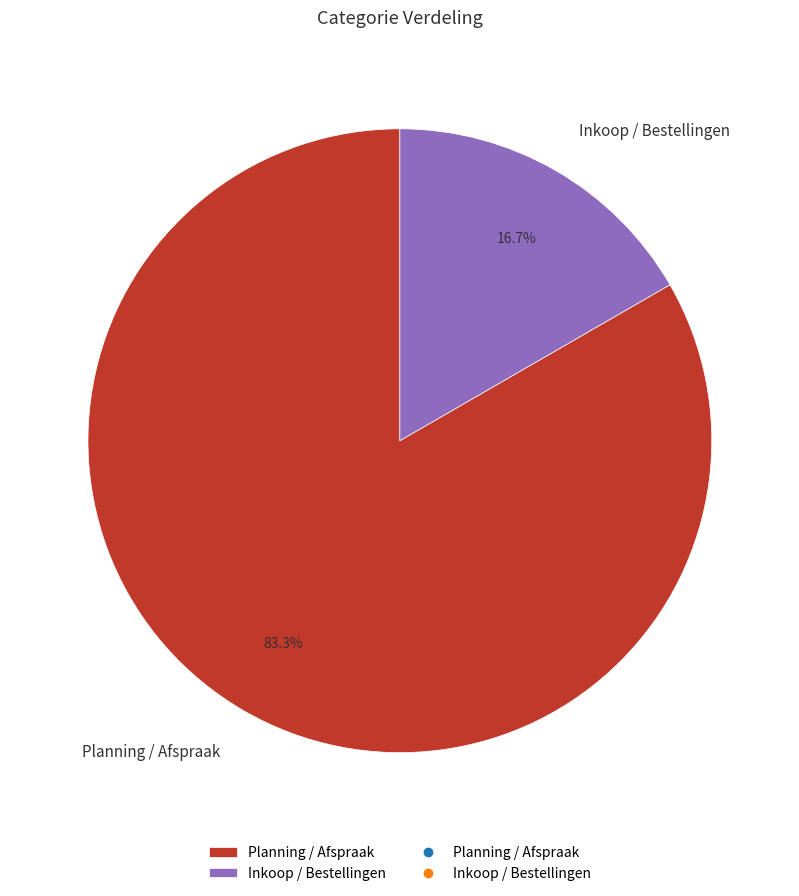

What is the total percentage of Planning / Afspraak and Inkoop / Bestellingen?

100.0%